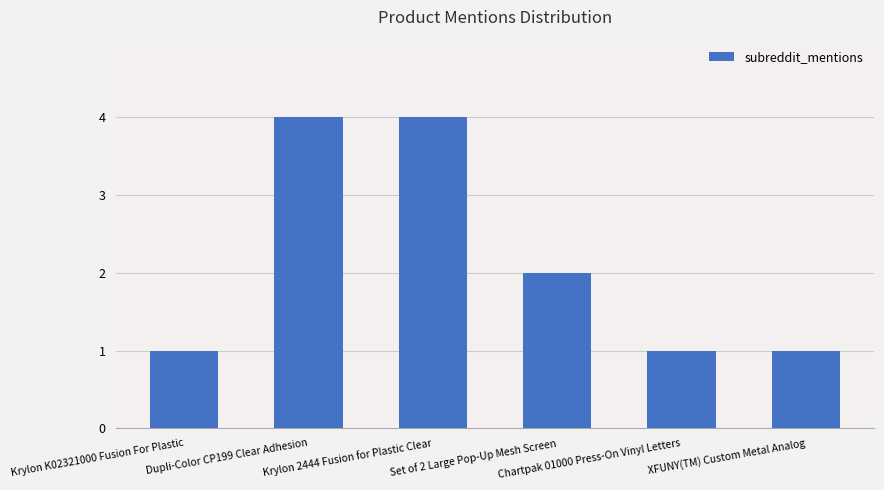

What is the label of the 1st bar from the right?

XFUNY(TM) Custom Metal Analog